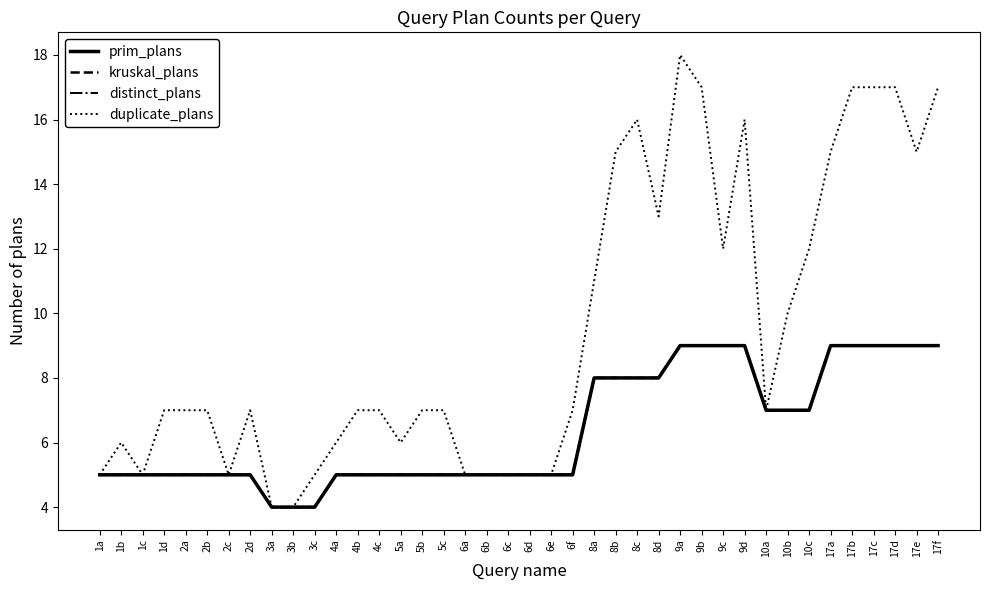

Between 10c and 6b, which is larger?

10c